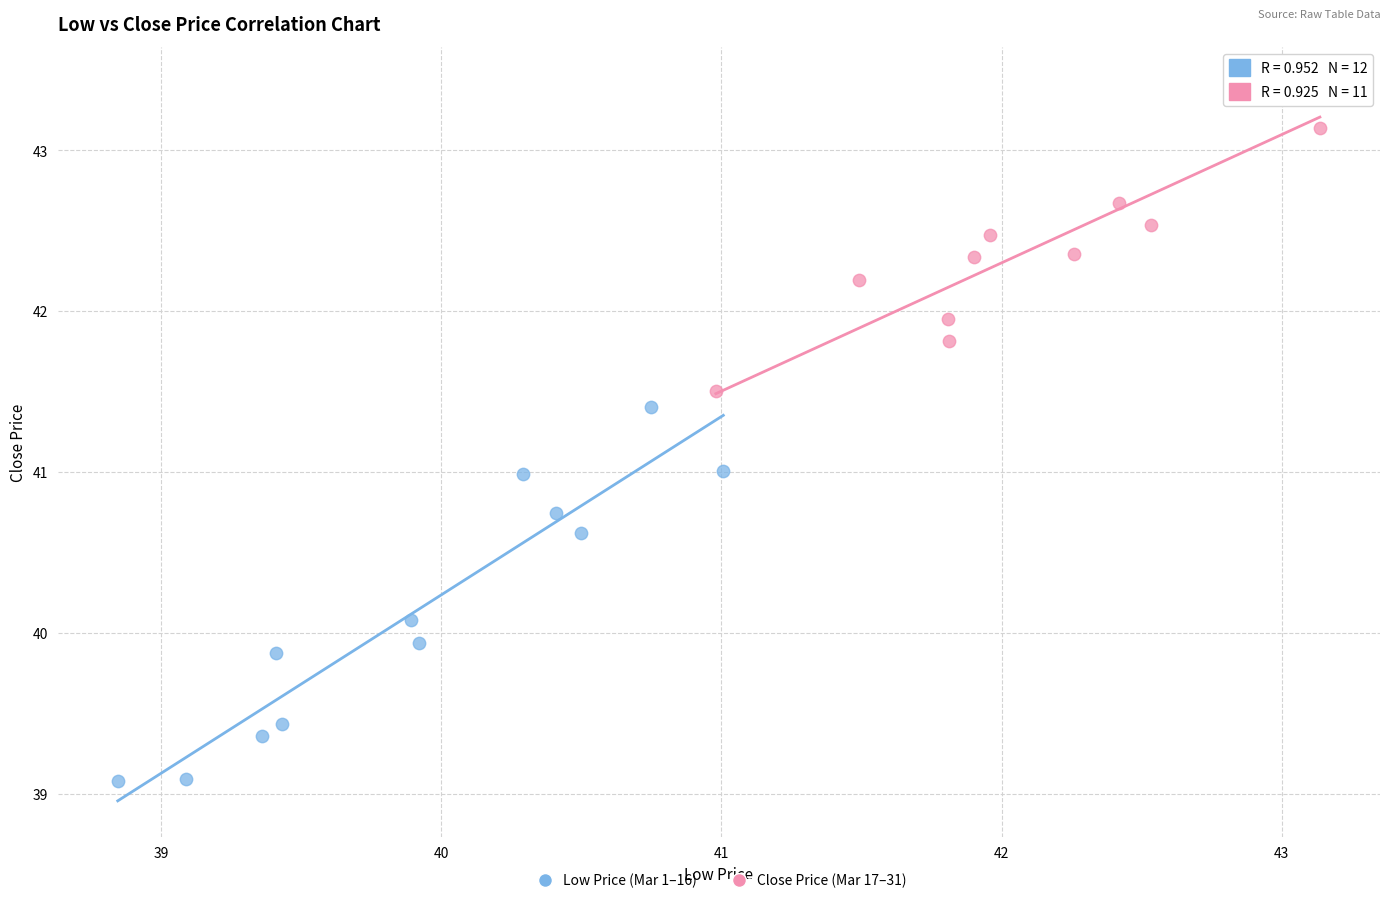

What are all the series names shown in the legend?

Low Price (Mar 1–16), Close Price (Mar 17–31)